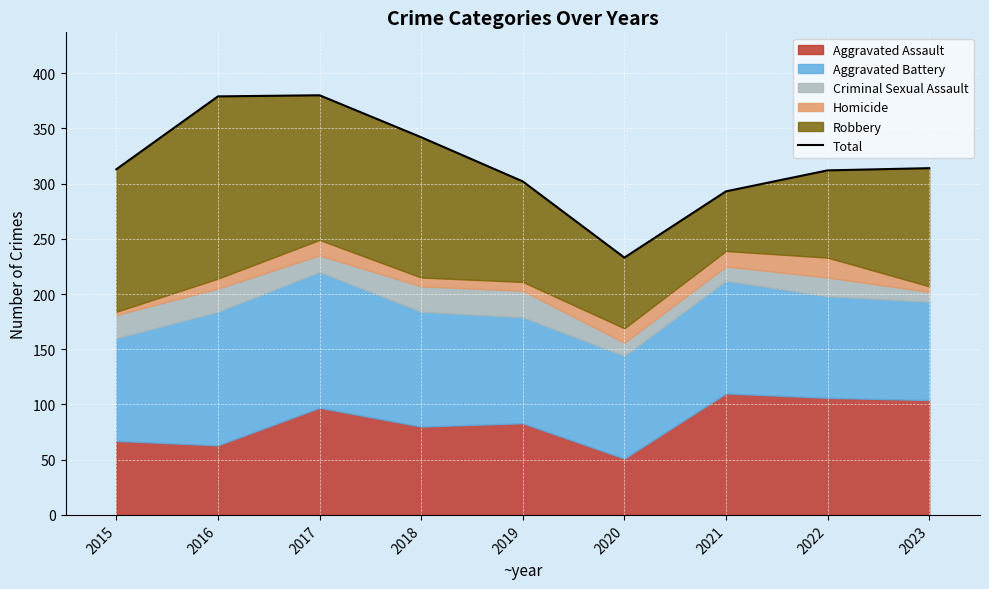

Does the chart display data point markers on the line(s)?

No